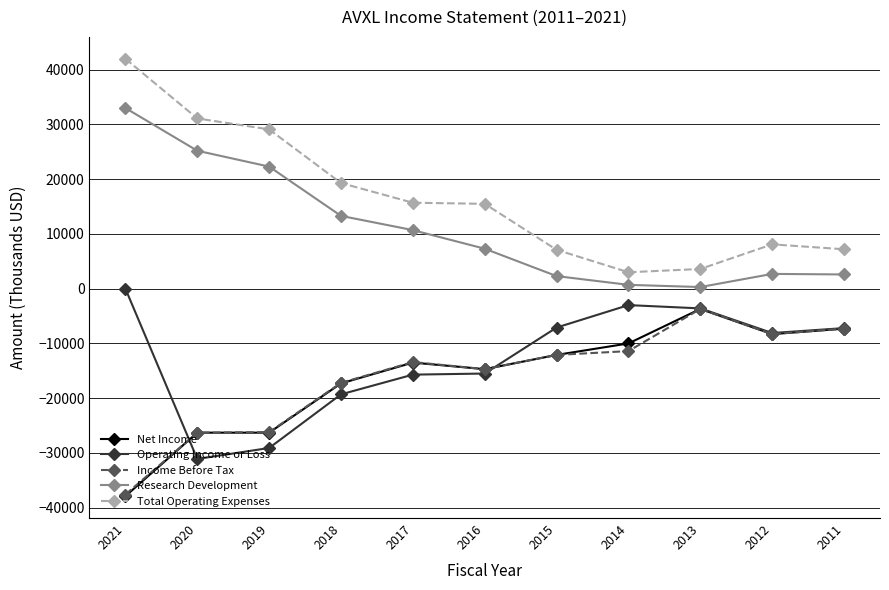

At which category does Operating Income or Loss reach its first local valley?

2020